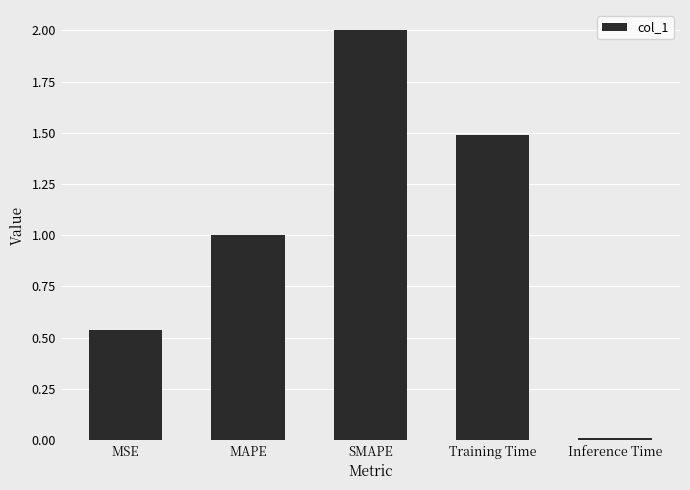

What is the change in value from SMAPE to Training Time?

-0.5